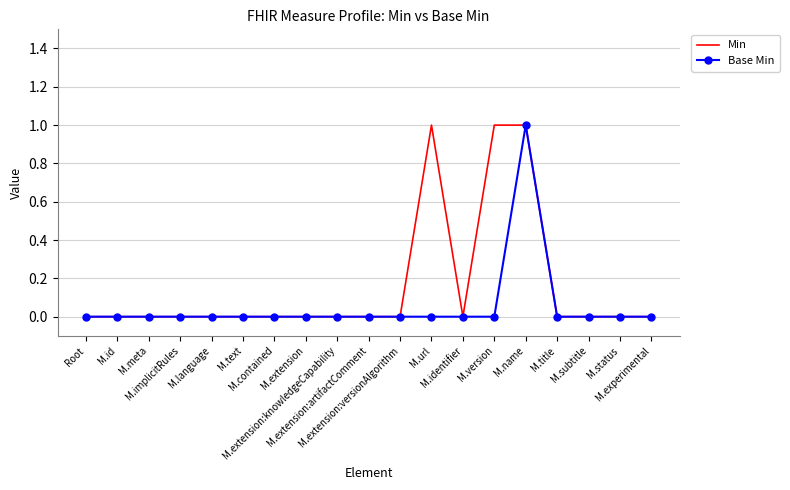

Which series has the largest total across all categories?

Min